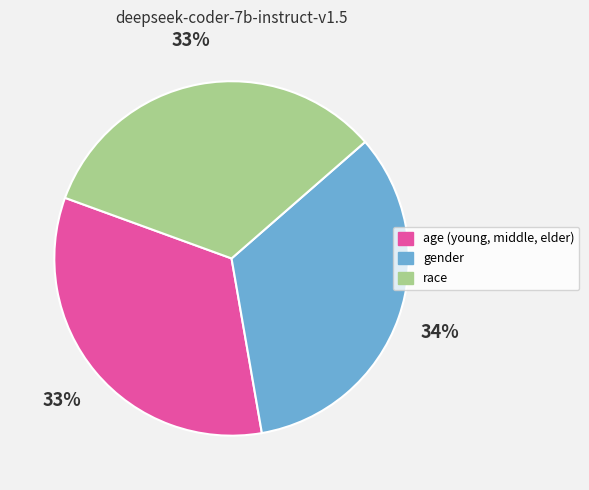

Between race and gender, which is larger?

gender